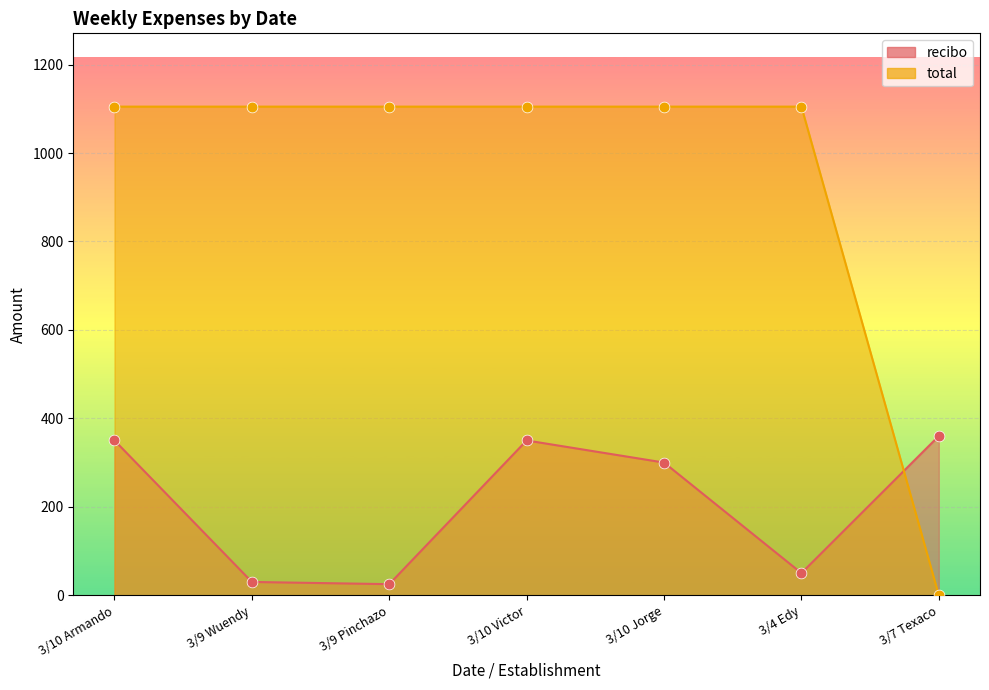

What are all the series names shown in the legend?

recibo, total